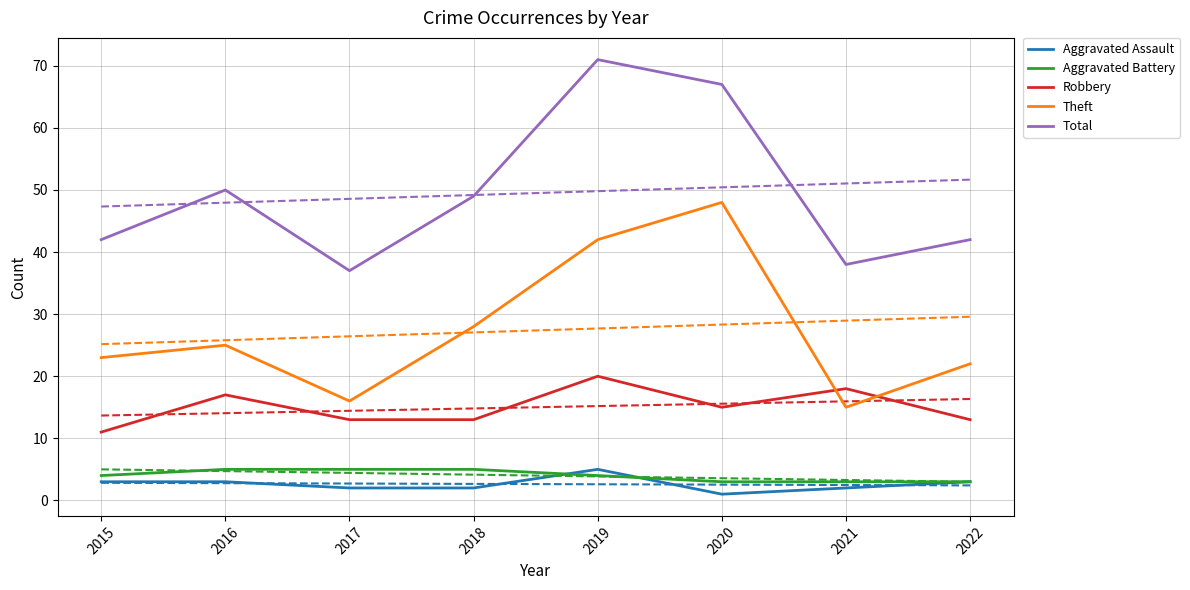

What is the value of the Aggravated Assault point at the 7th from the left?

2